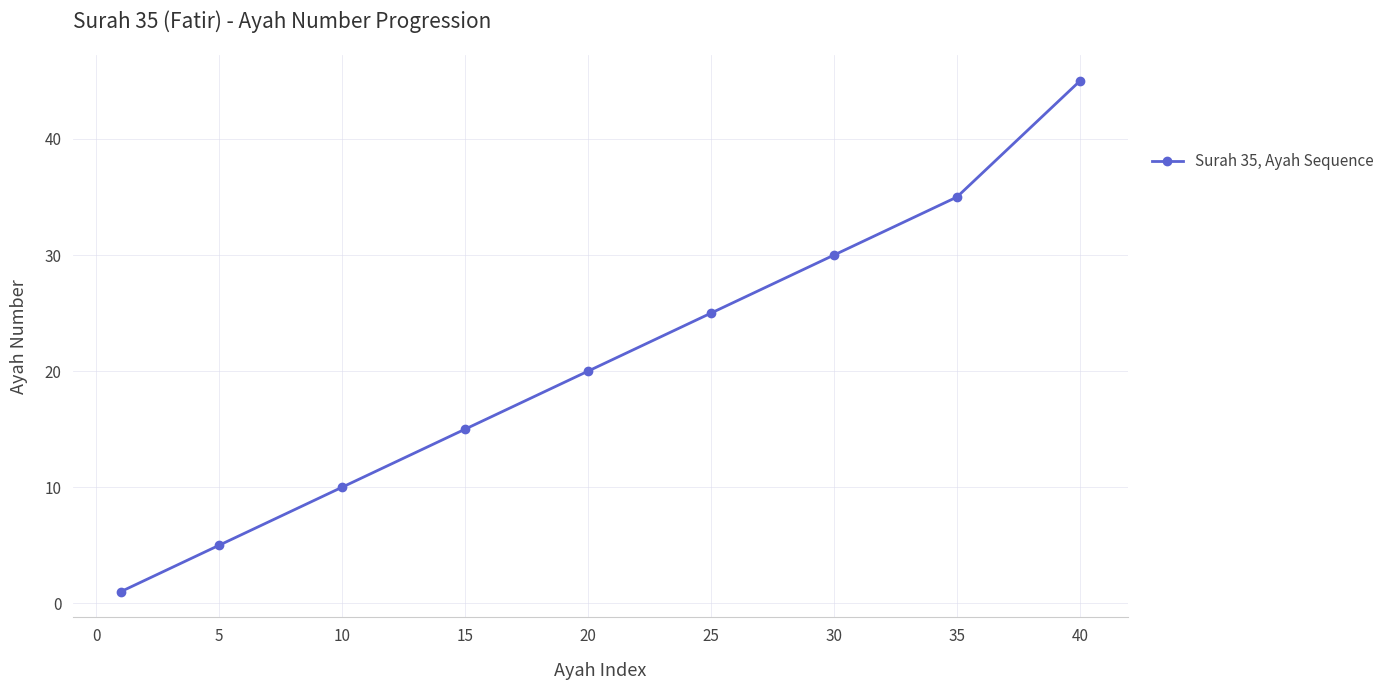

True or false: there are more than 2 points higher than both neighbors.

False